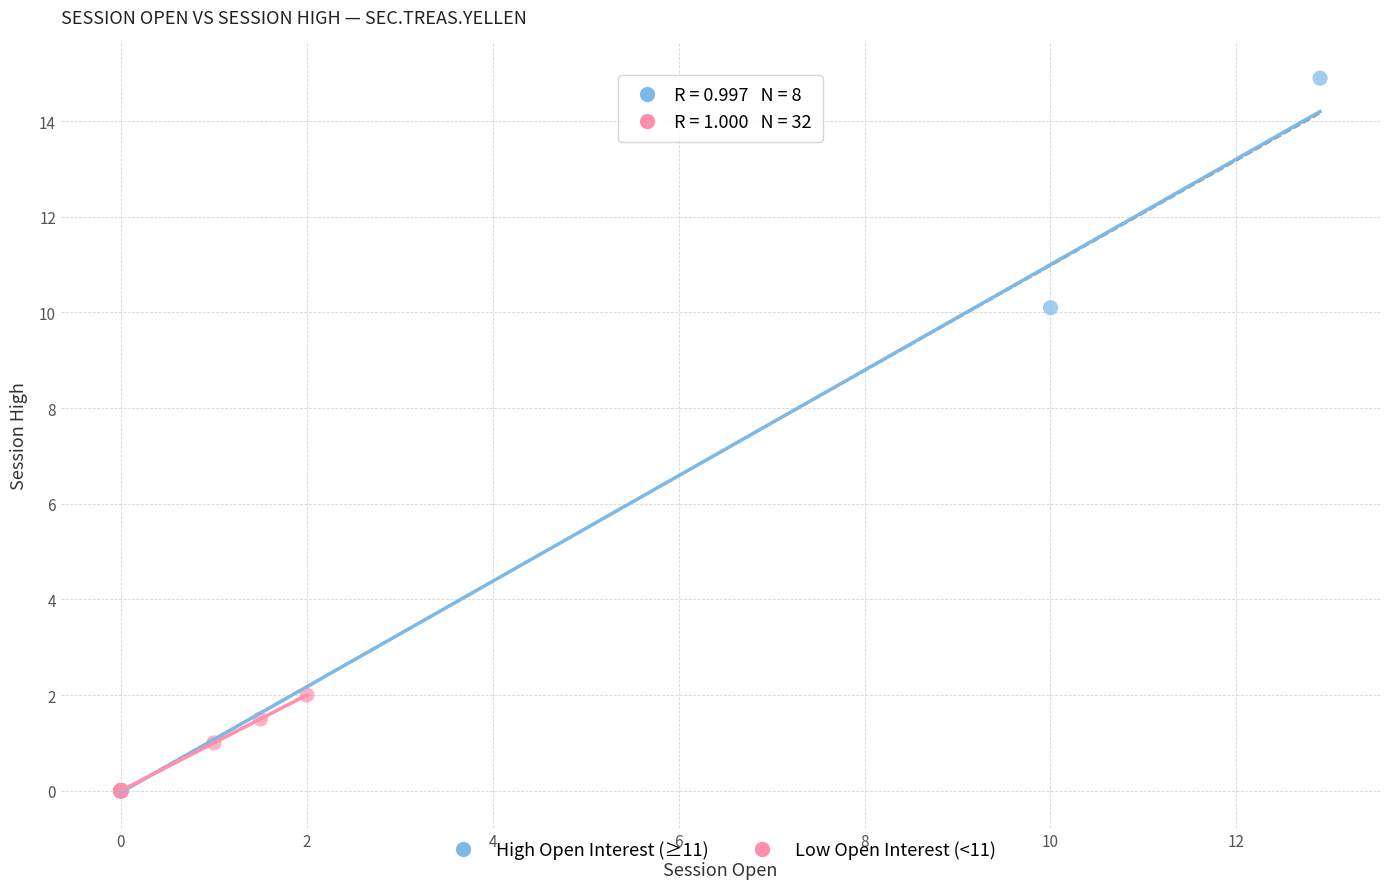

Which series has the widest spread of Y values?

High Open Interest (≥11)